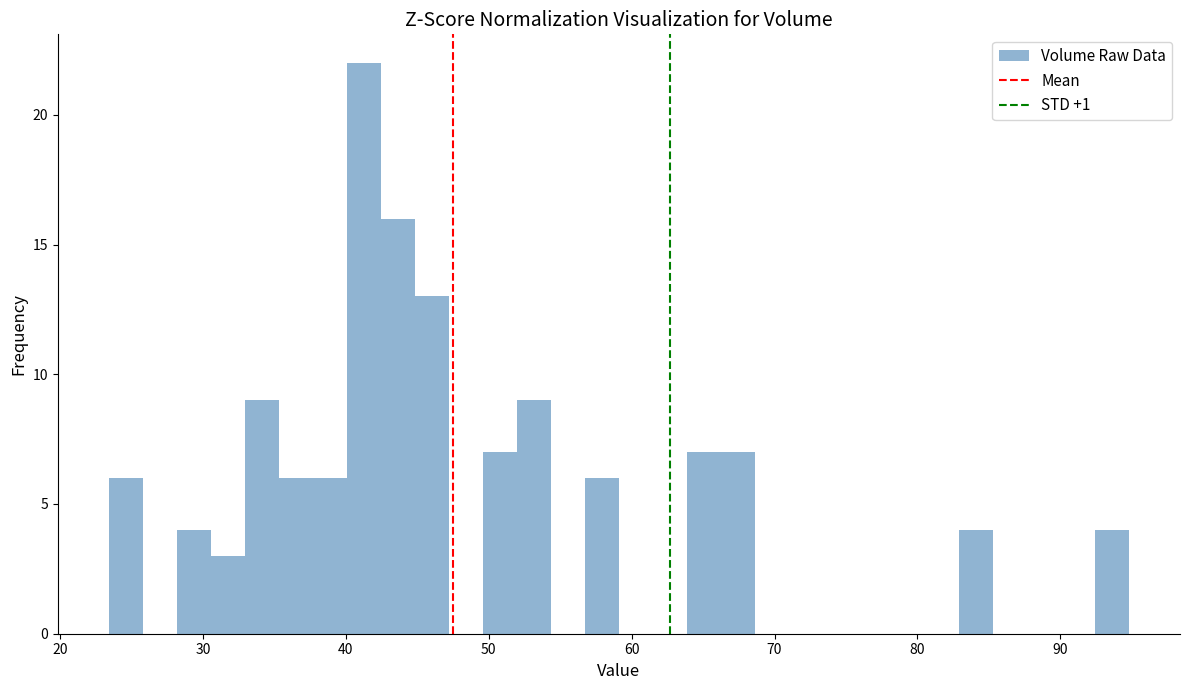

Around what value on the x-axis is the tallest bar? Give the approximate position of its centre, as read against the axis.

41